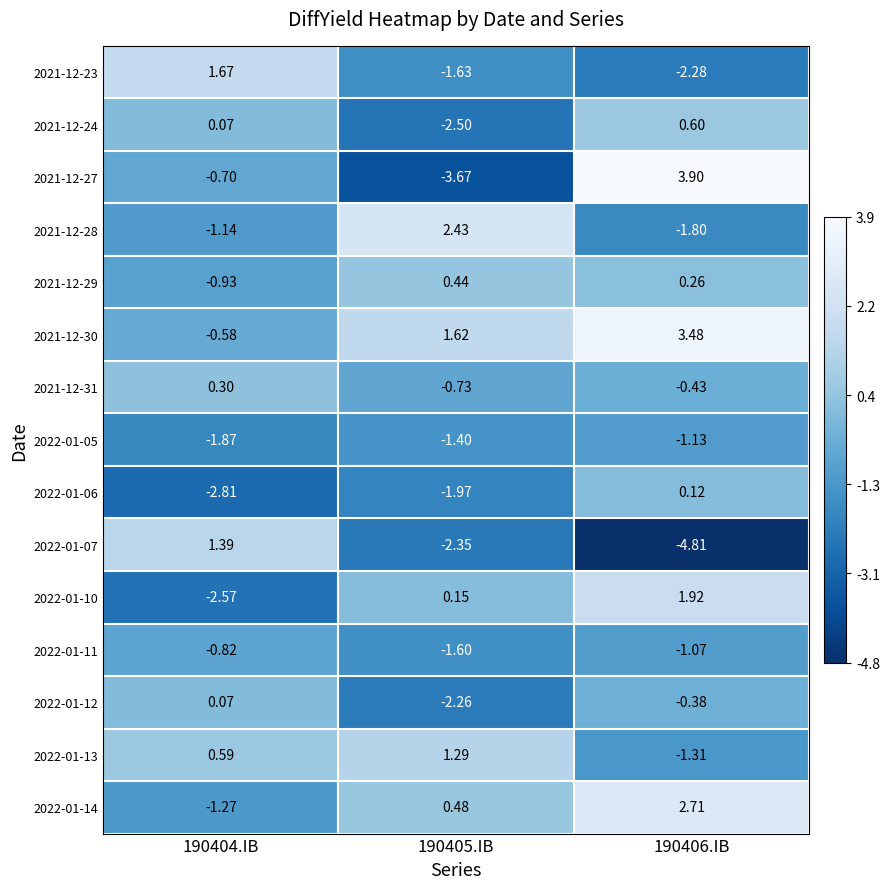

How many positive values does the 2022-01-12 series have?

1